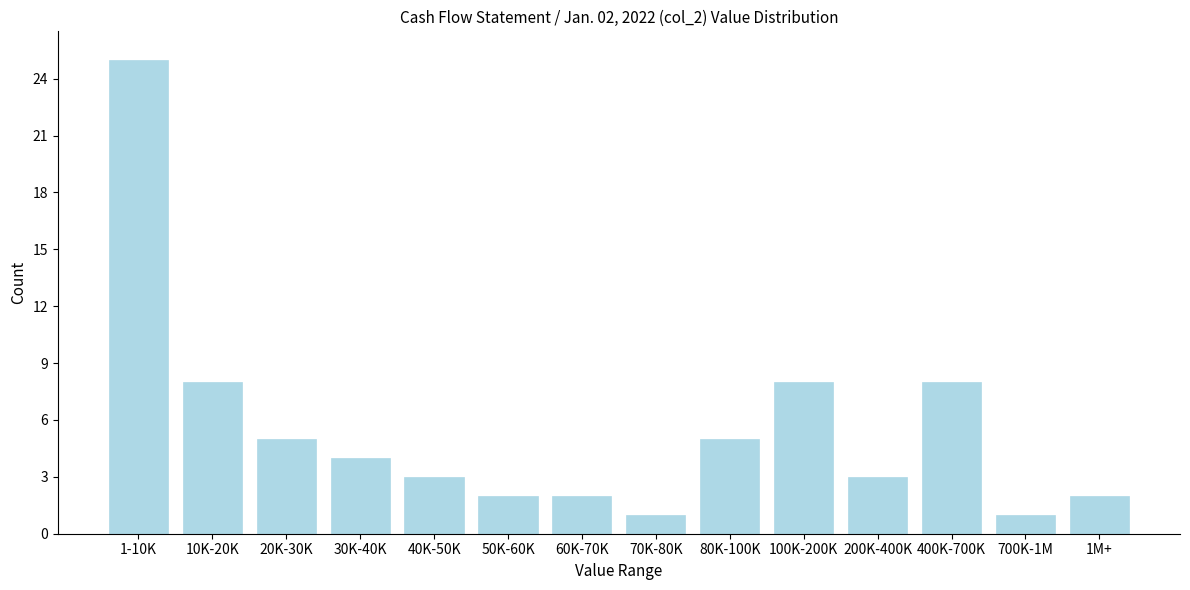

Reading left to right, what are all the values shown in this chart?

1-10K=25	10K-20K=8	20K-30K=5	30K-40K=4	40K-50K=3	50K-60K=2	60K-70K=2	70K-80K=1	80K-100K=5	100K-200K=8	200K-400K=3	400K-700K=8	700K-1M=1	1M+=2